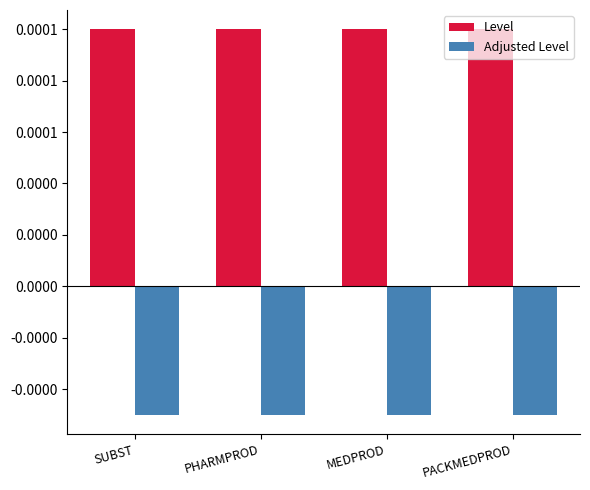

Which label corresponds to the smallest value in the chart?

SUBST